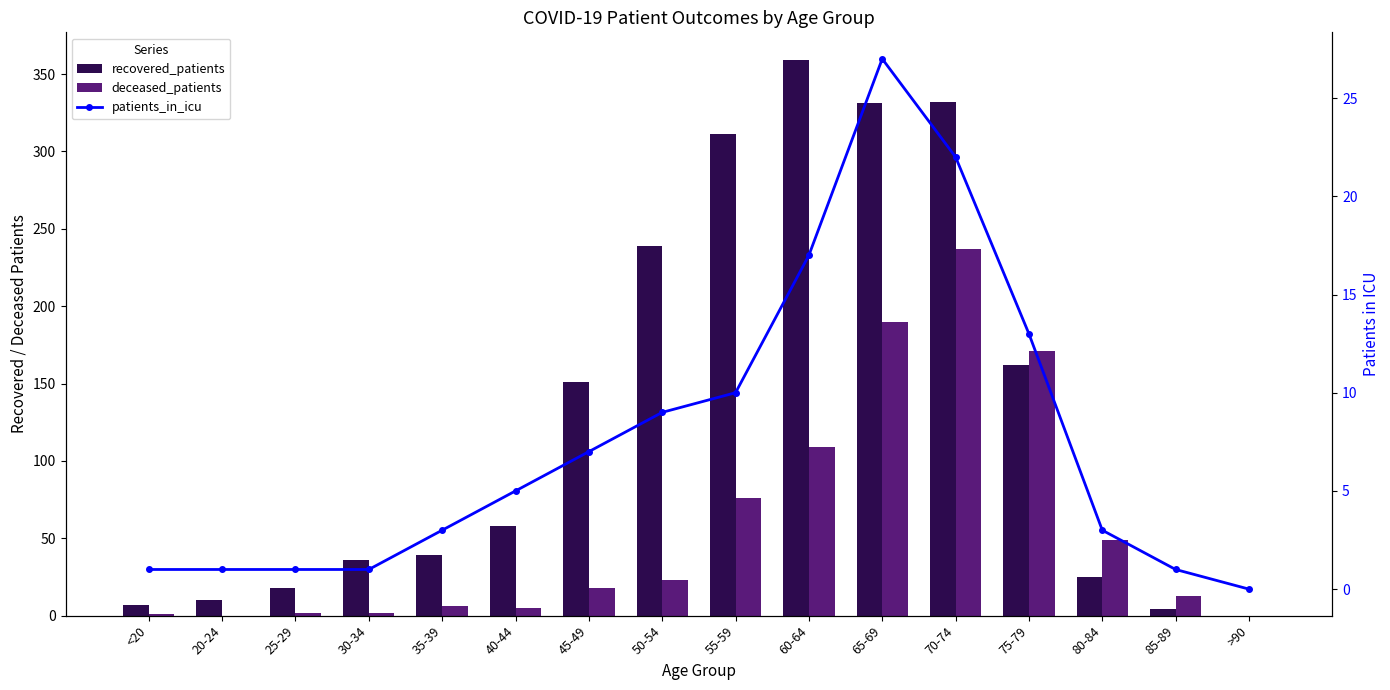

What is the value of the recovered_patients bar at the 15th from the left?

4